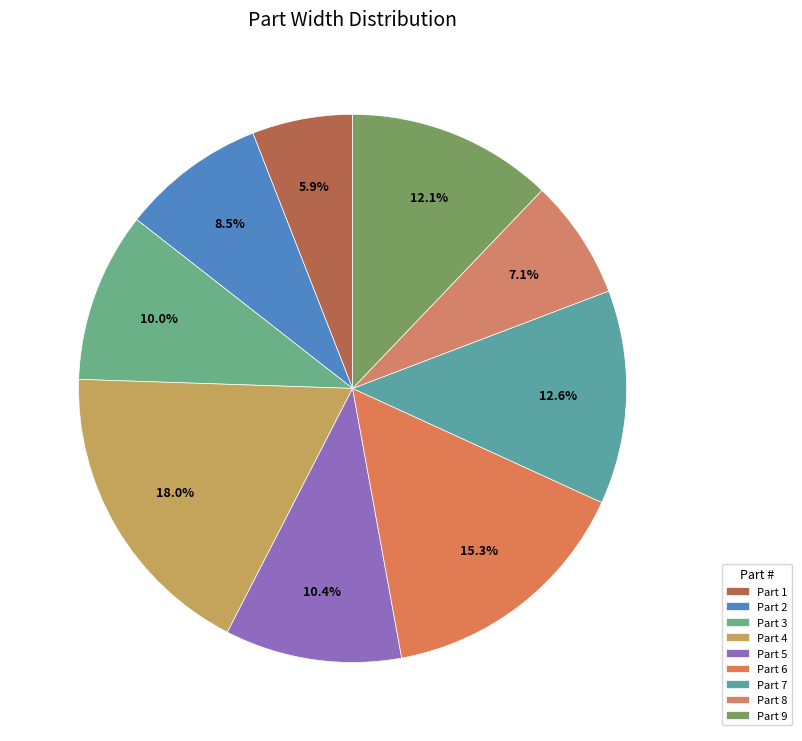

Is there any slice that represents more than half of the pie?

No